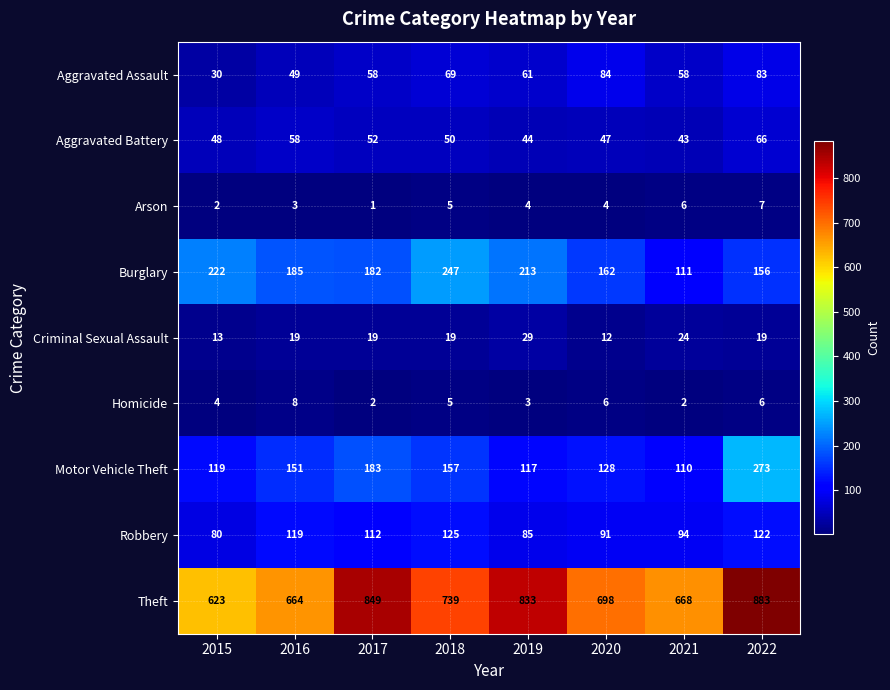

Between 2015 and 2021, which series saw the biggest shift?

Burglary